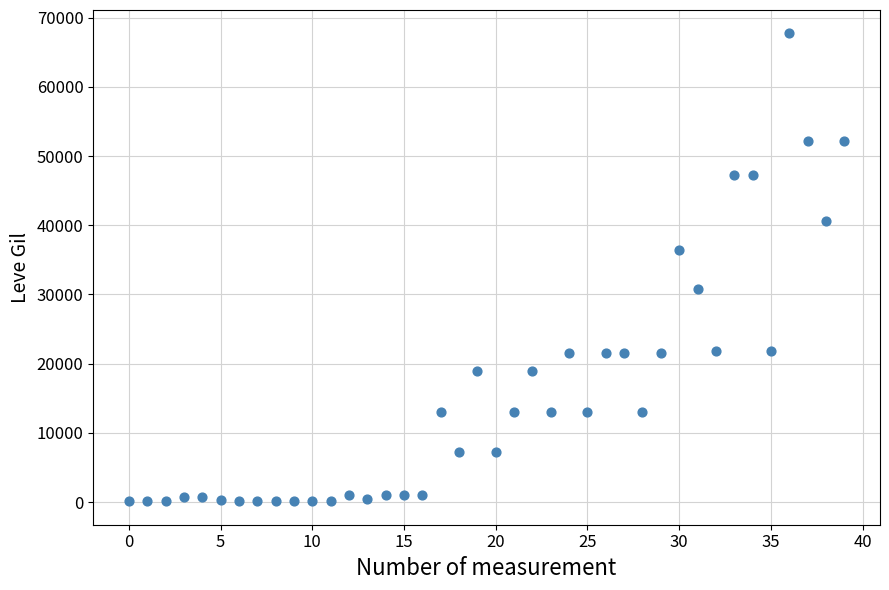

What is the range of Y values (max minus min)?

67620